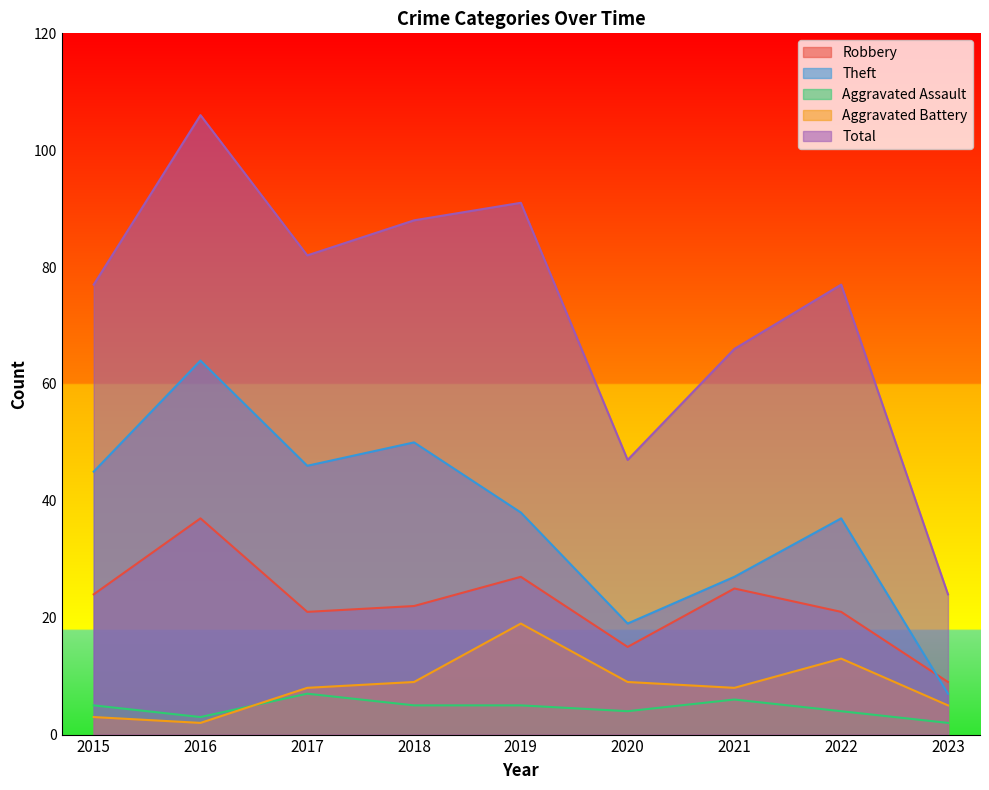

Is the value of Aggravated Assault at 2015 greater than the value of Robbery at 2019?

No